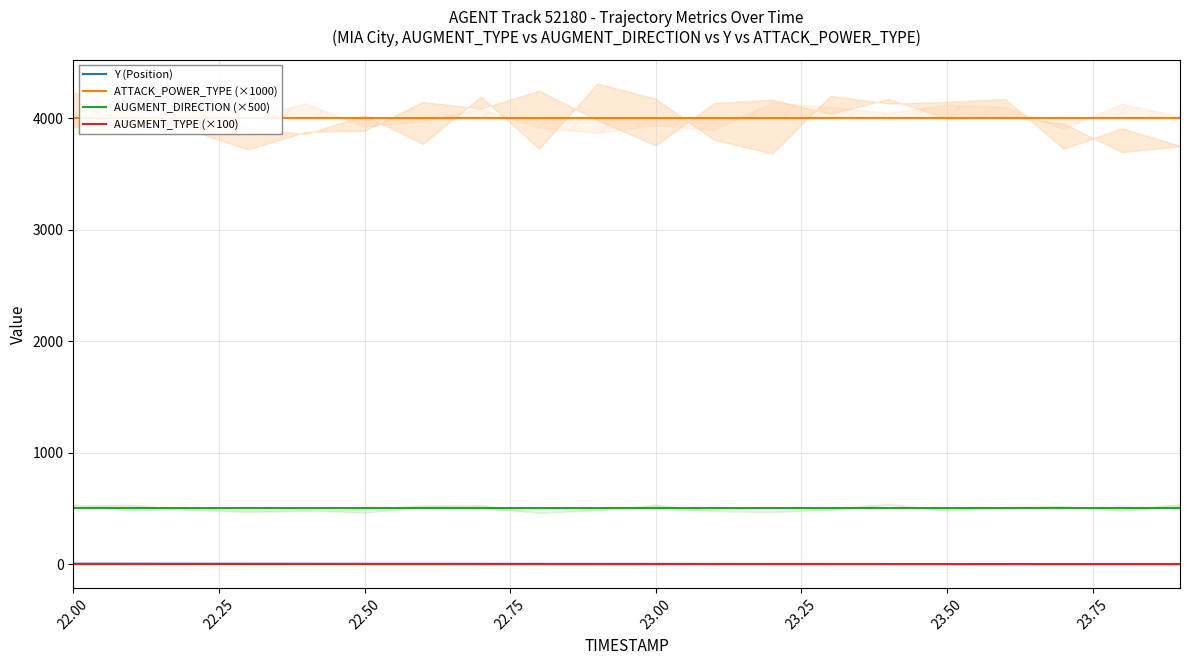

Reading right to left, list all the values displayed in this chart.

Y (Position): 0.0	0.2	0.4	0.6	0.8	1.0	1.2	1.4	1.6	1.9	2.1	2.3	2.5	2.7	2.9	3.1	3.3	3.5	3.7	3.9
ATTACK_POWER_TYPE (×1000): 4000.0	4000.0	4000.0	4000.0	4000.0	4000.0	4000.0	4000.0	4000.0	4000.0	4000.0	4000.0	4000.0	4000.0	4000.0	4000.0	4000.0	4000.0	4000.0	4000.0
AUGMENT_DIRECTION (×500): 500.0	500.0	500.0	500.0	500.0	500.0	500.0	500.0	500.0	500.0	500.0	500.0	500.0	500.0	500.0	500.0	500.0	500.0	500.0	500.0
AUGMENT_TYPE (×100): 0.0	0.0	0.0	0.0	0.0	0.0	0.0	0.0	0.0	0.0	0.0	0.0	0.0	0.0	0.0	0.0	0.0	0.0	0.0	0.0